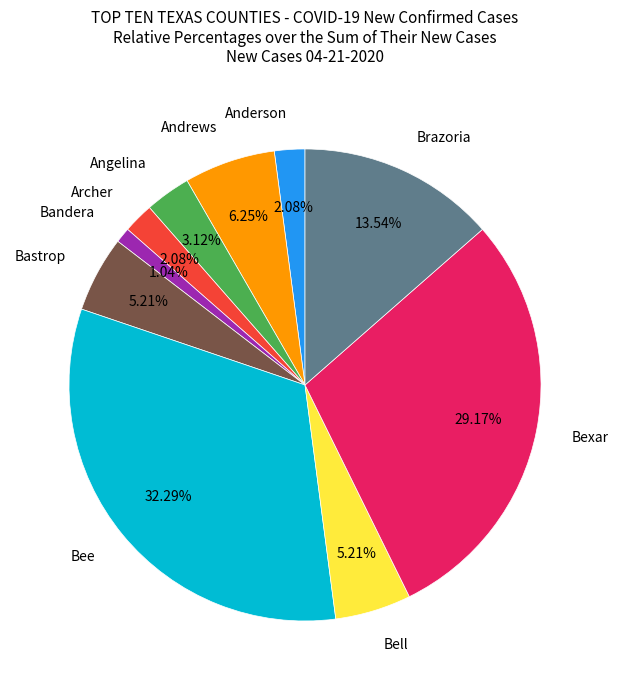

Is there any slice that represents more than half of the pie?

No